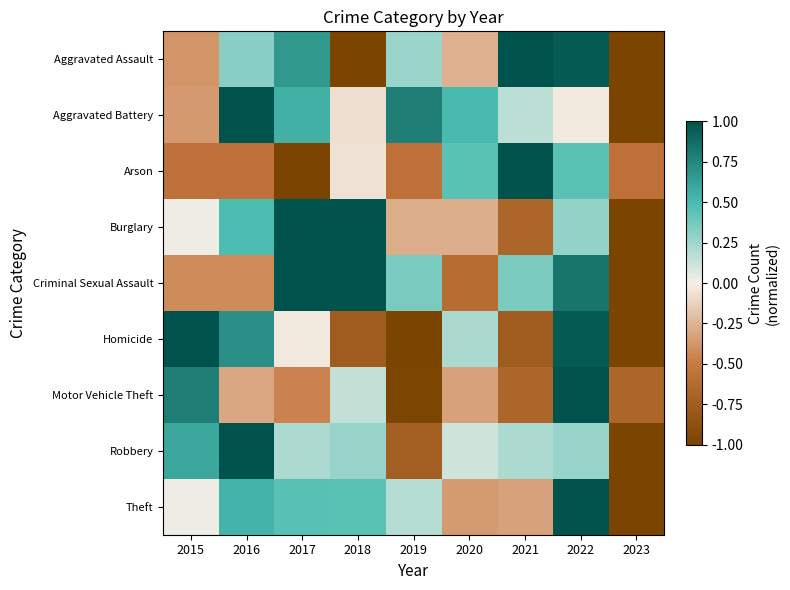

Which series has the widest spread of values?

Aggravated Assault